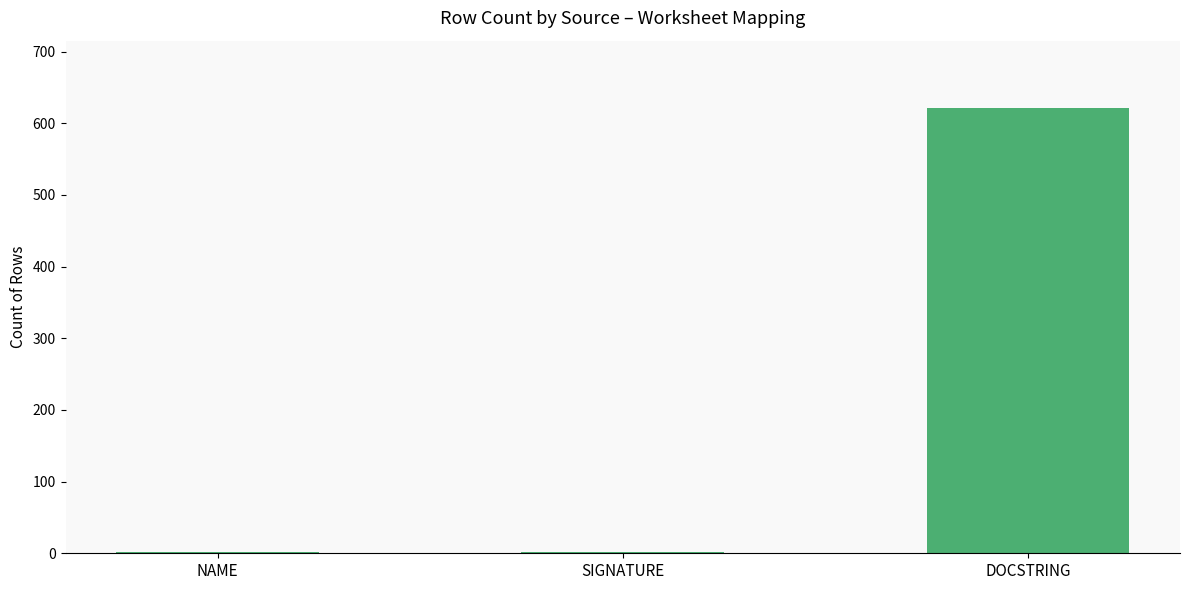

What is the maximum value shown in the chart?

622